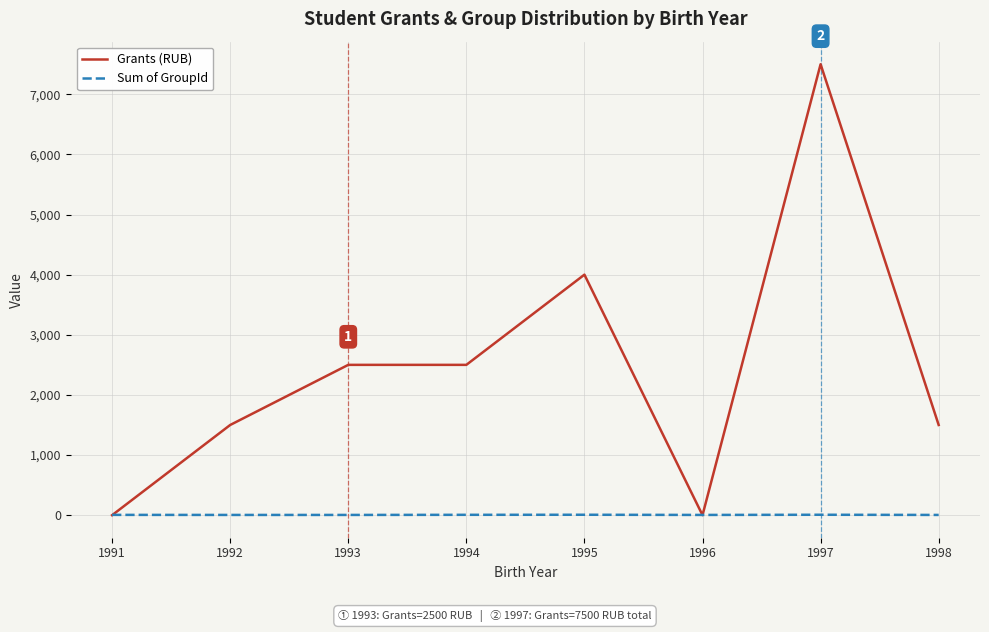

What is the difference between the highest and lowest values at 1992?

1496